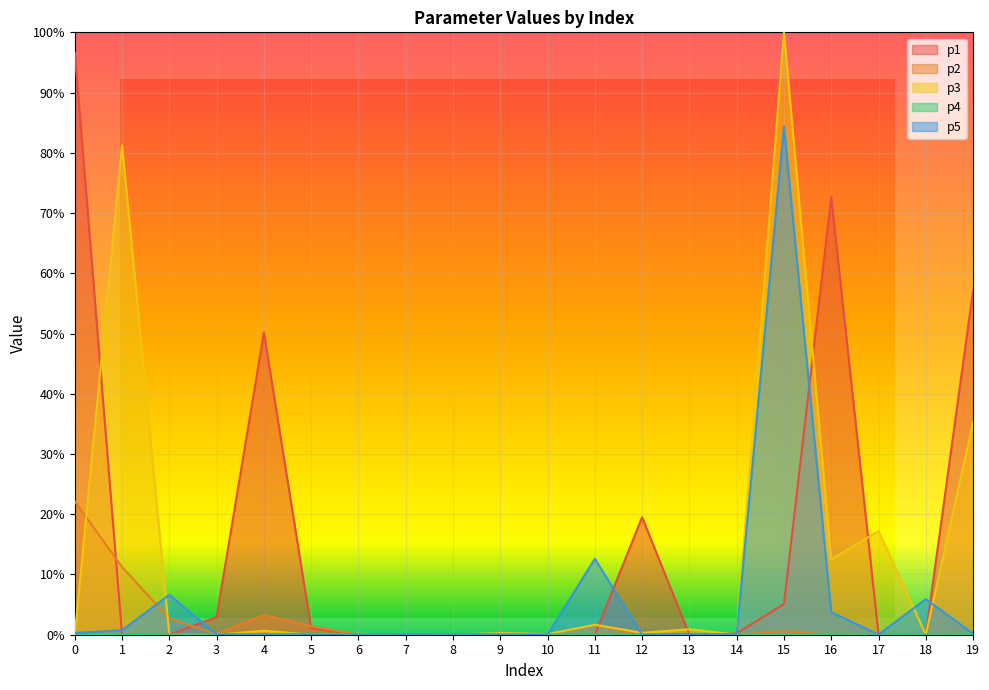

How many lines are shown in the chart?

5